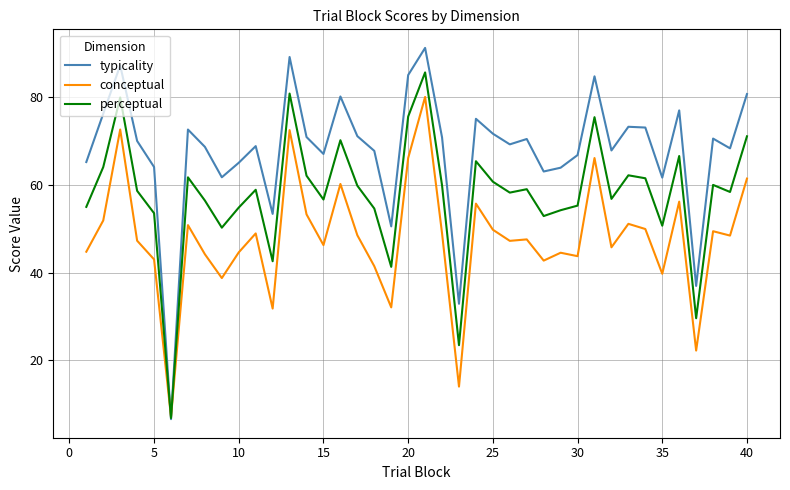

True or false: conceptual has more than 1 points higher than both neighbors.

True